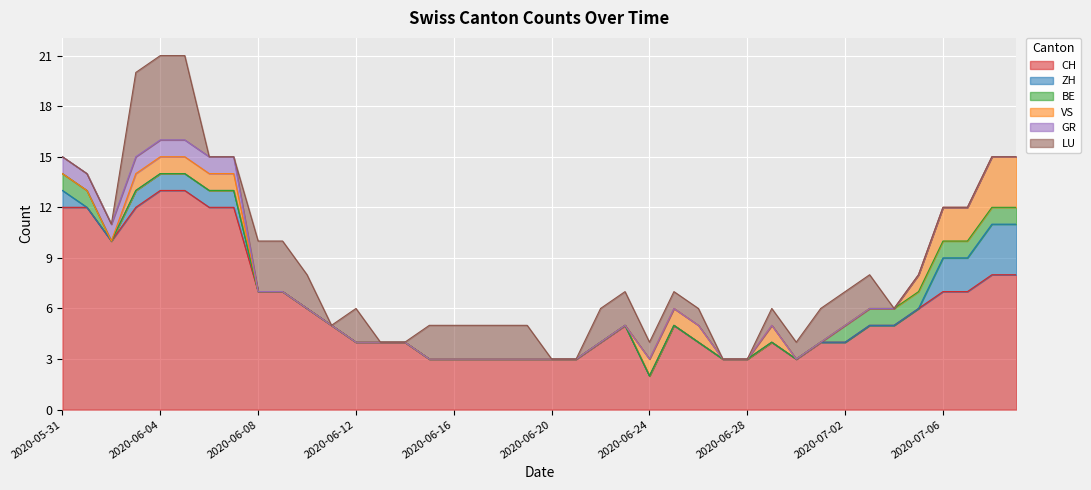

Rank the series by their maximum value, from lowest to highest.

BE, GR, ZH, VS, LU, CH